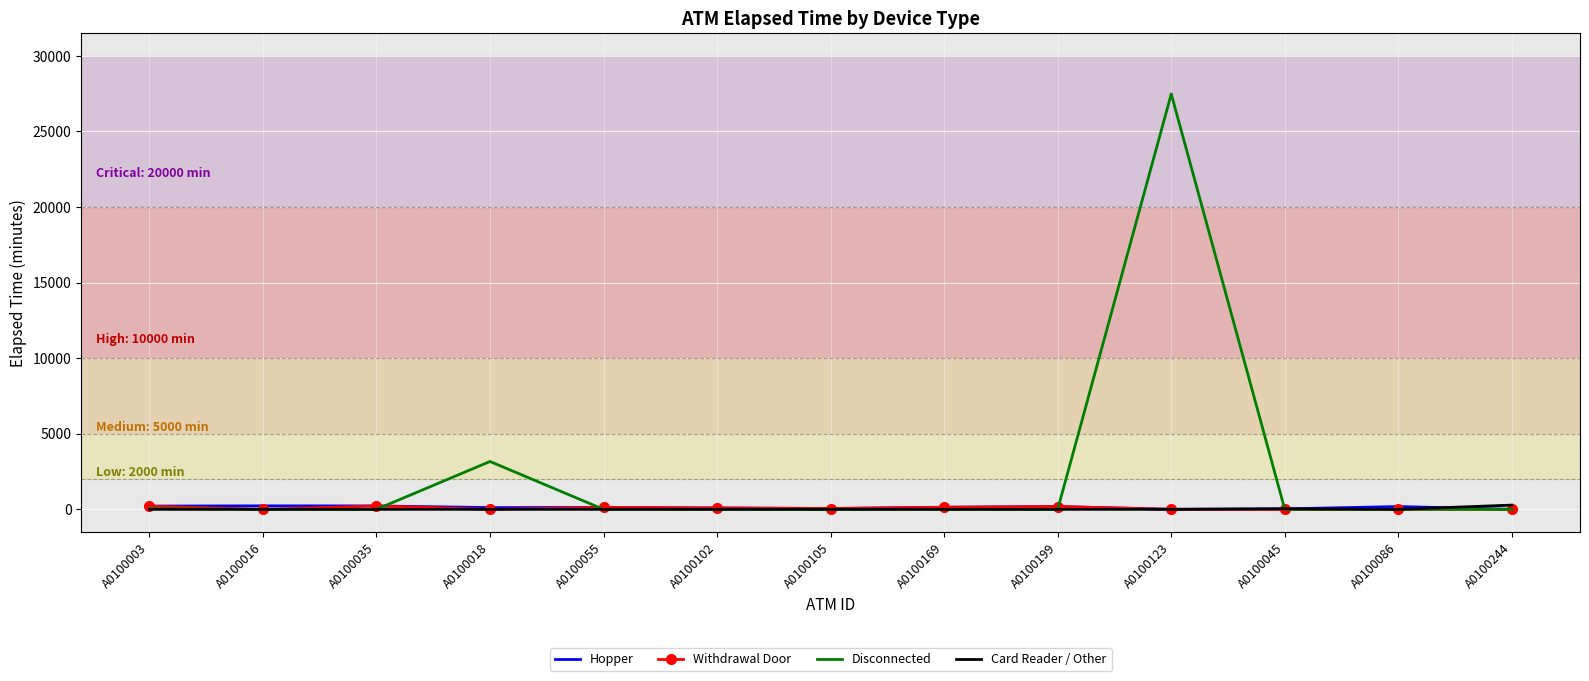

Where is Disconnected nearest to the value 13740?

A0100018